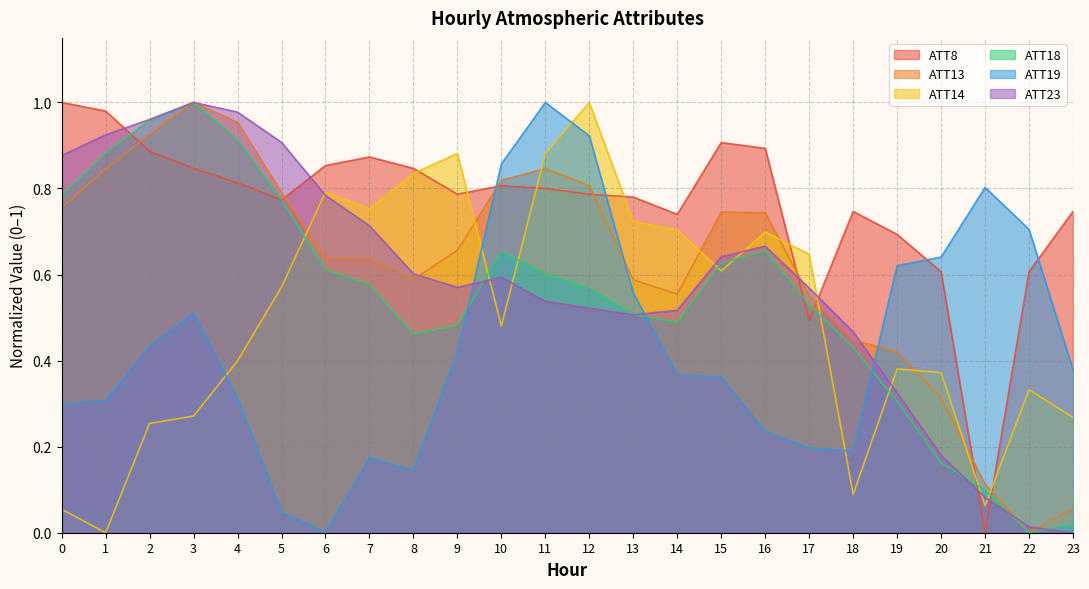

True or false: ATT13 and ATT18 intersect in this chart.

True